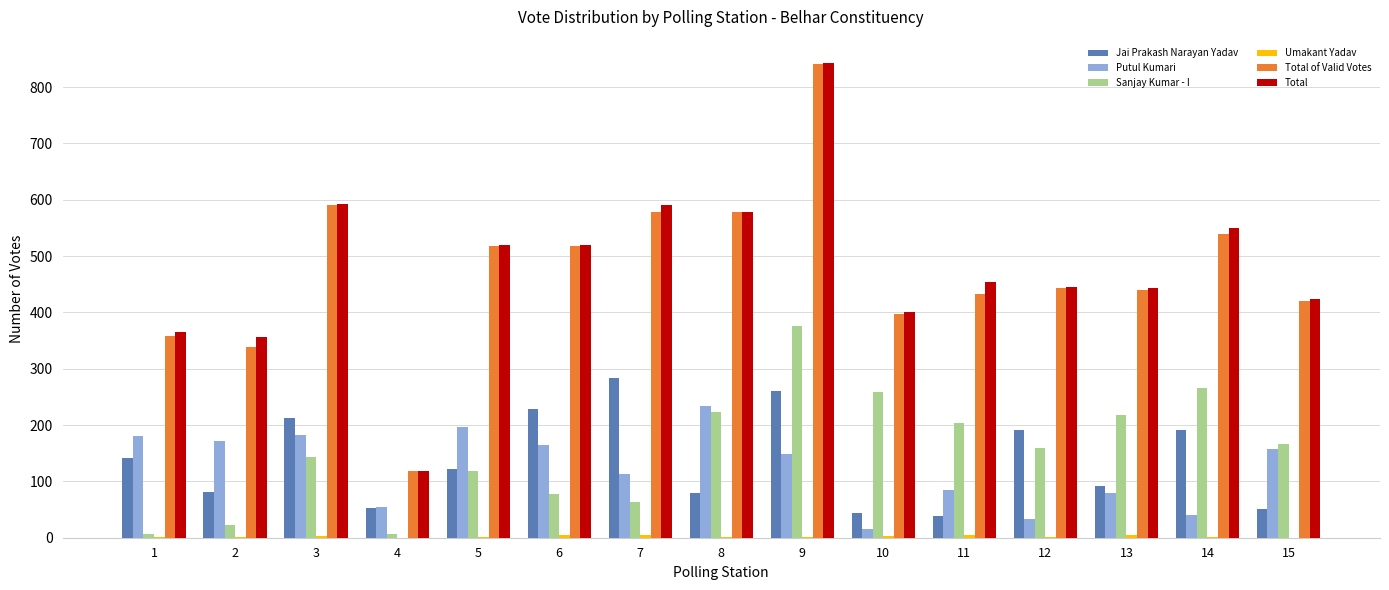

Are the bars grouped side by side (vs. stacked)?

Yes